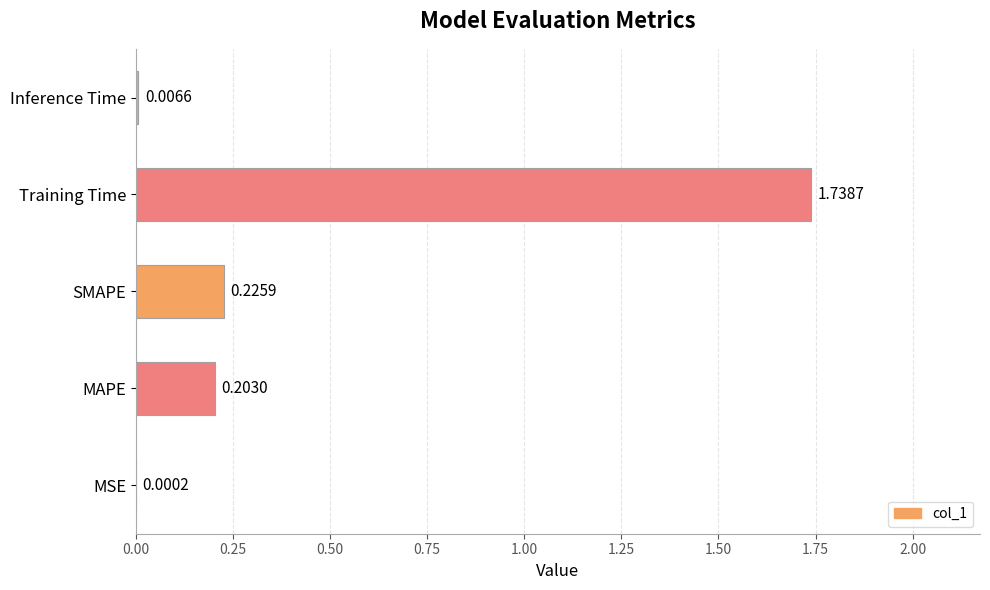

Which label corresponds to the largest value in the chart?

Training Time